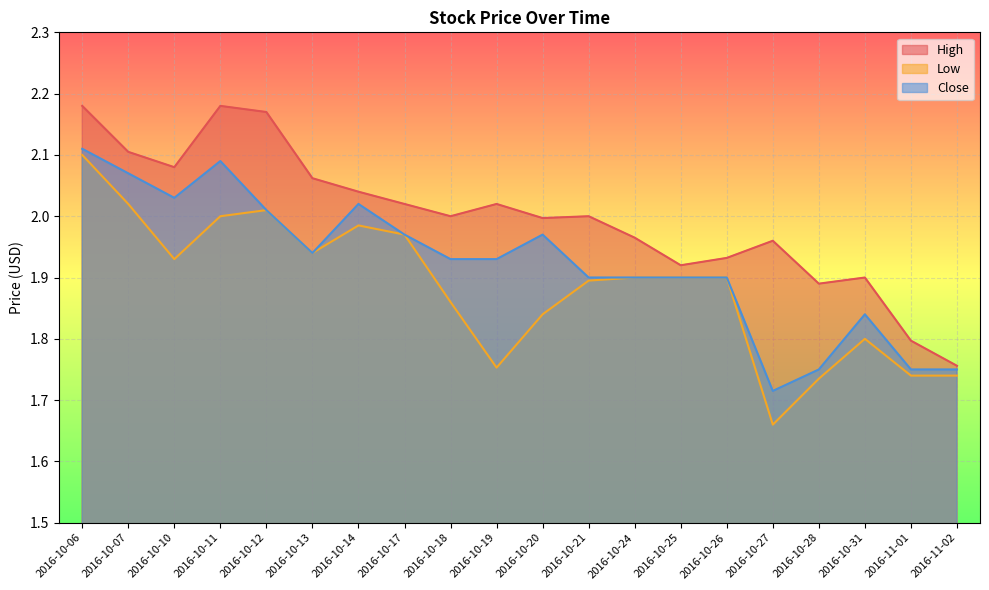

What are all the series names shown in the legend?

High, Low, Close